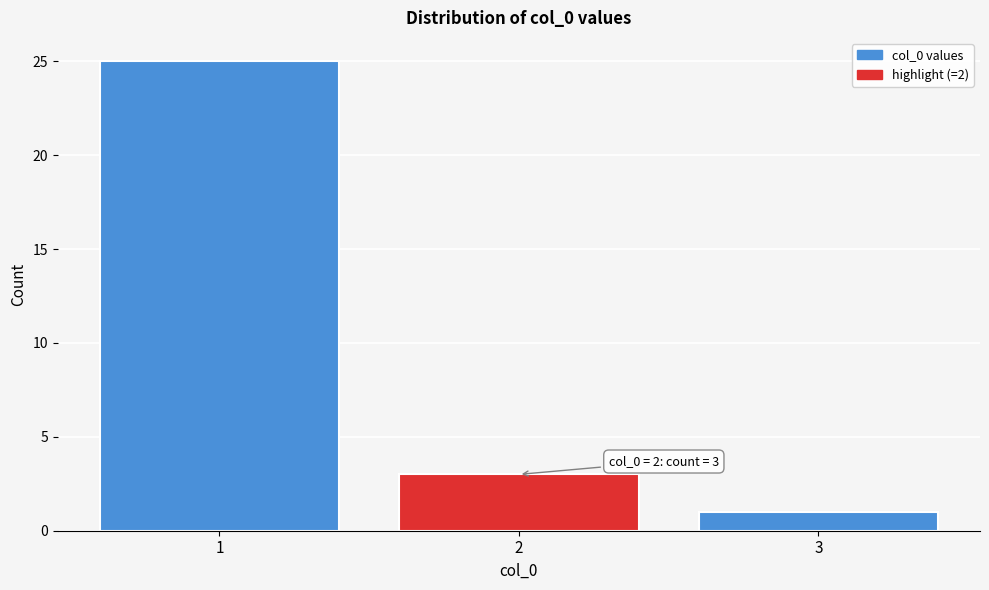

Over which range of the x-axis is the bar tallest?

0.5 to 1.5